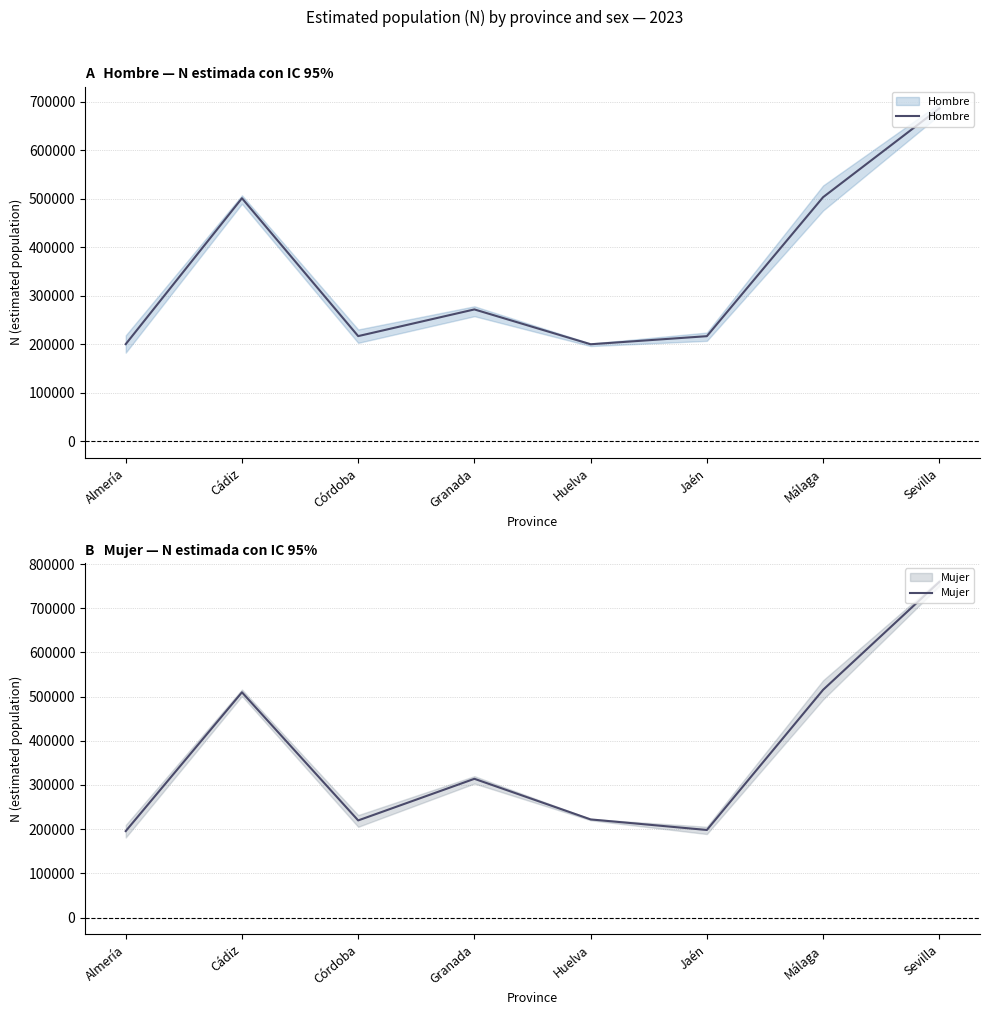

At how many categories does at least one series exceed 315268?

3